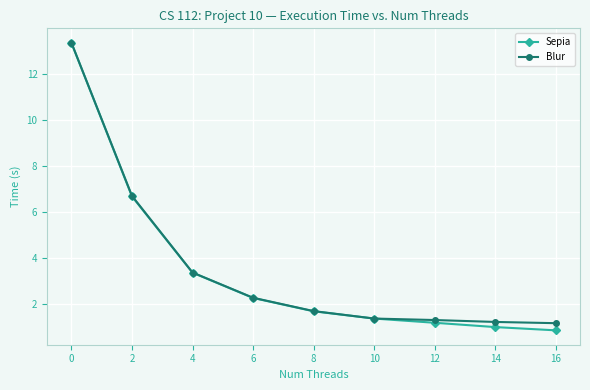

Which series has the widest spread of values?

Sepia